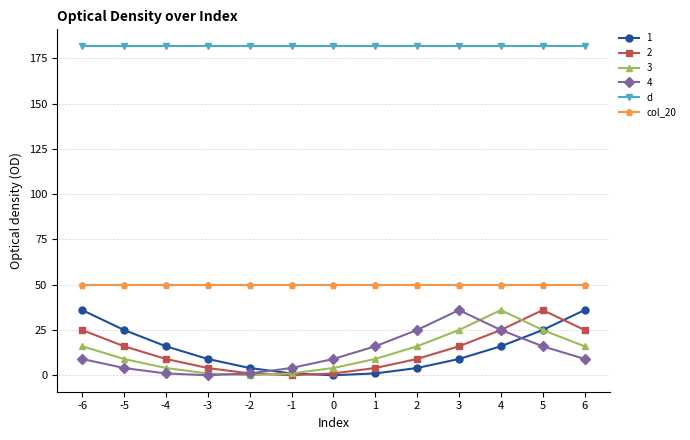

What is the maximum value for d?

182